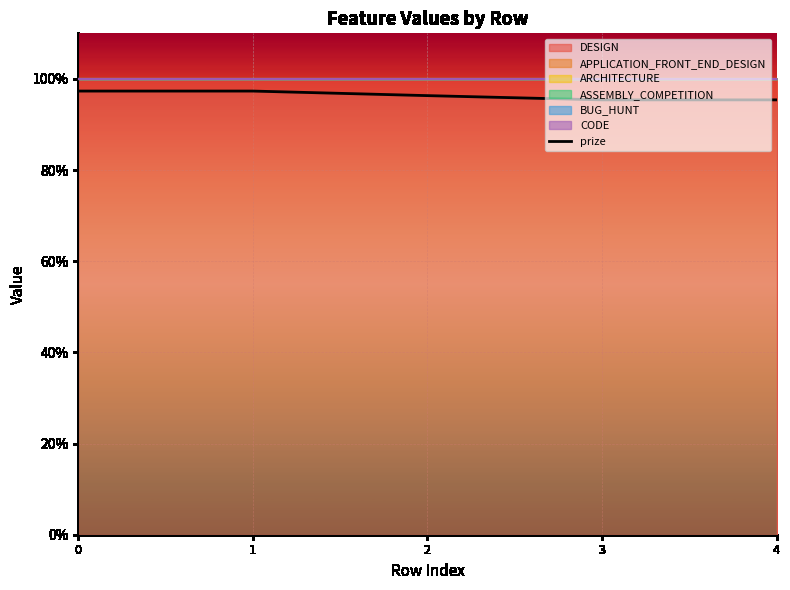

The chart shows a value of 1.5 at 1. True or false?

False